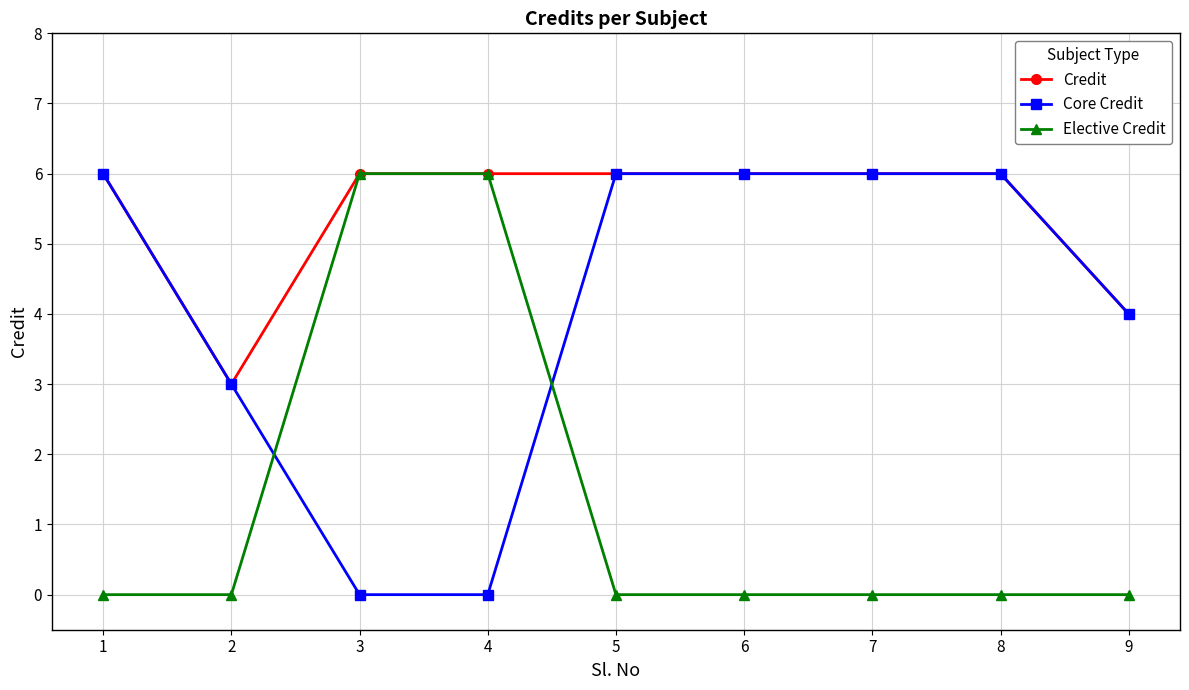

Is the value of Core Credit at 2 greater than the value of Elective Credit at 5?

Yes